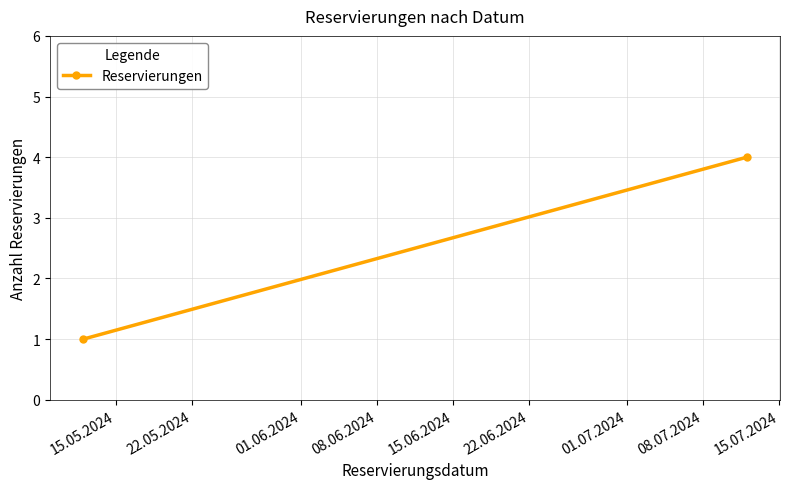

Is this an area chart (filled region under the line)?

No